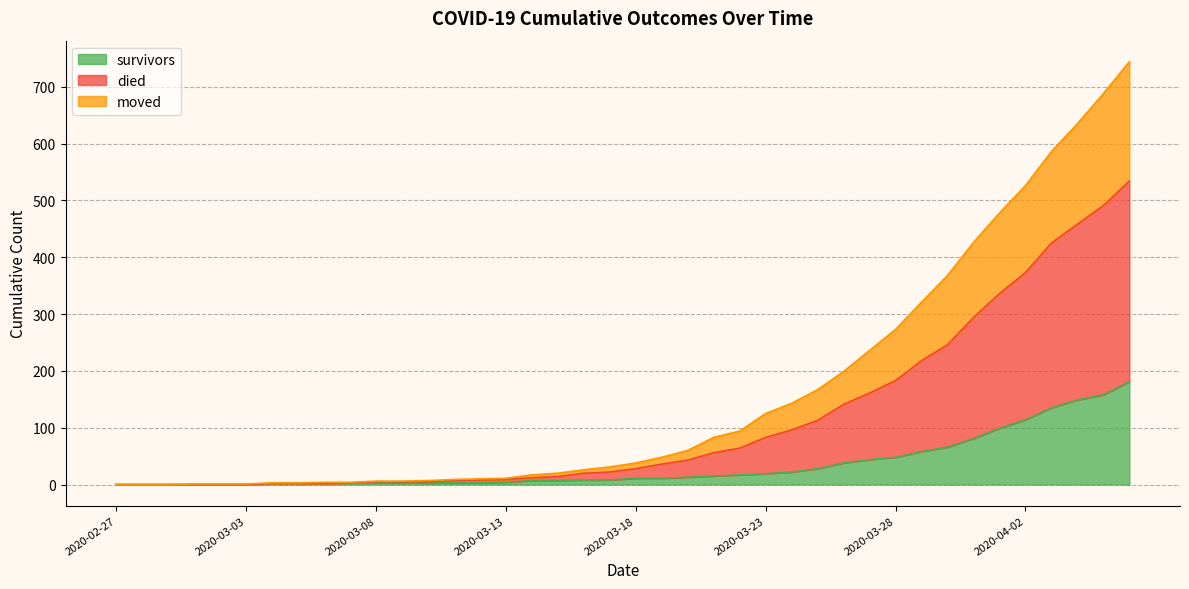

True or false: survivors and moved cross at least once.

False